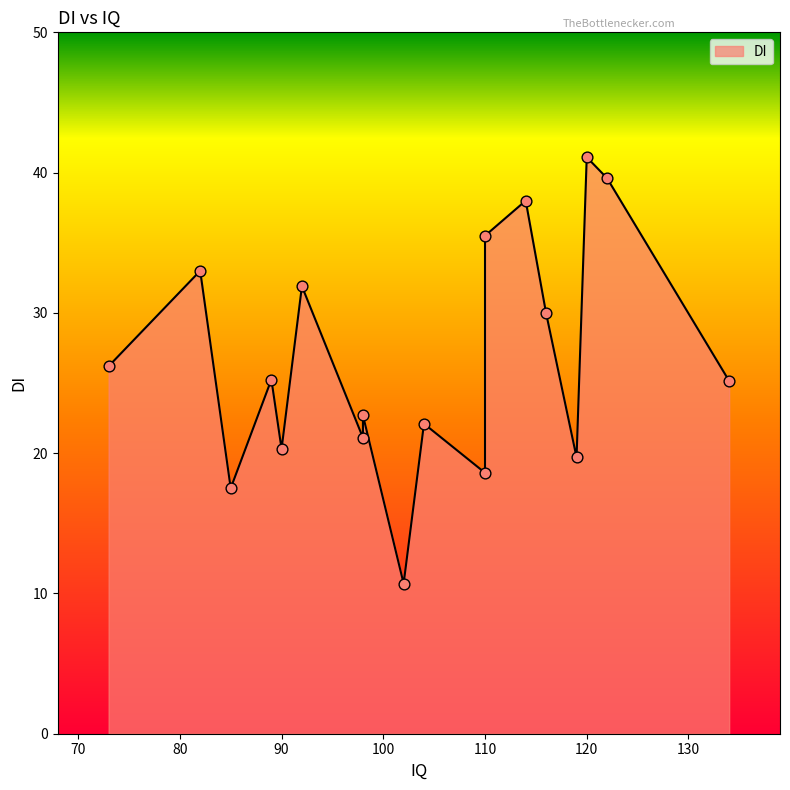

What is the ratio of the value at 114 to the value at 116?

1.3